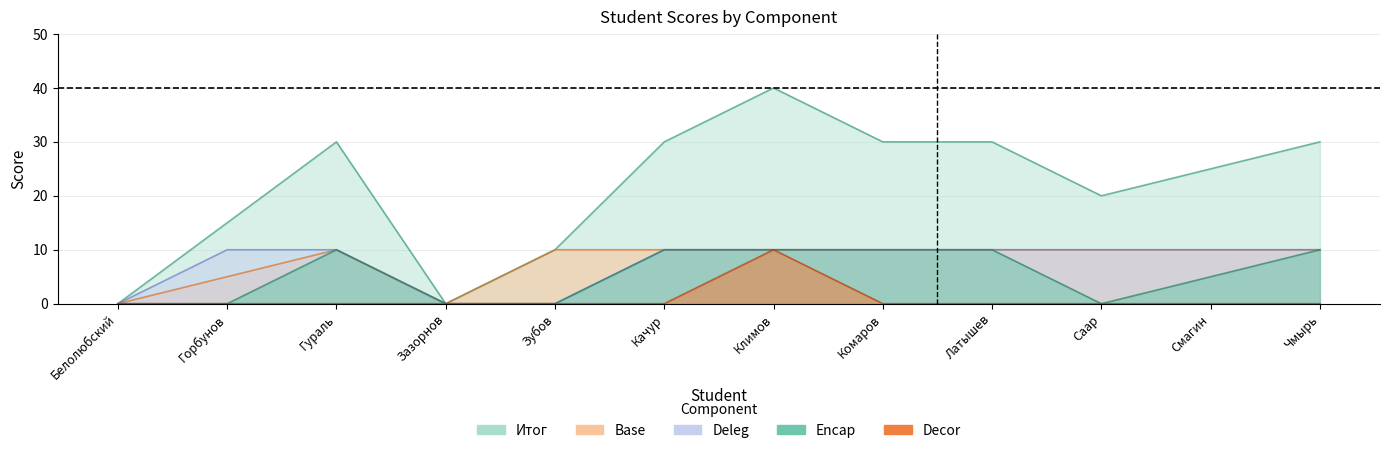

What is the spread (max minus min) of values at Комаров?

30